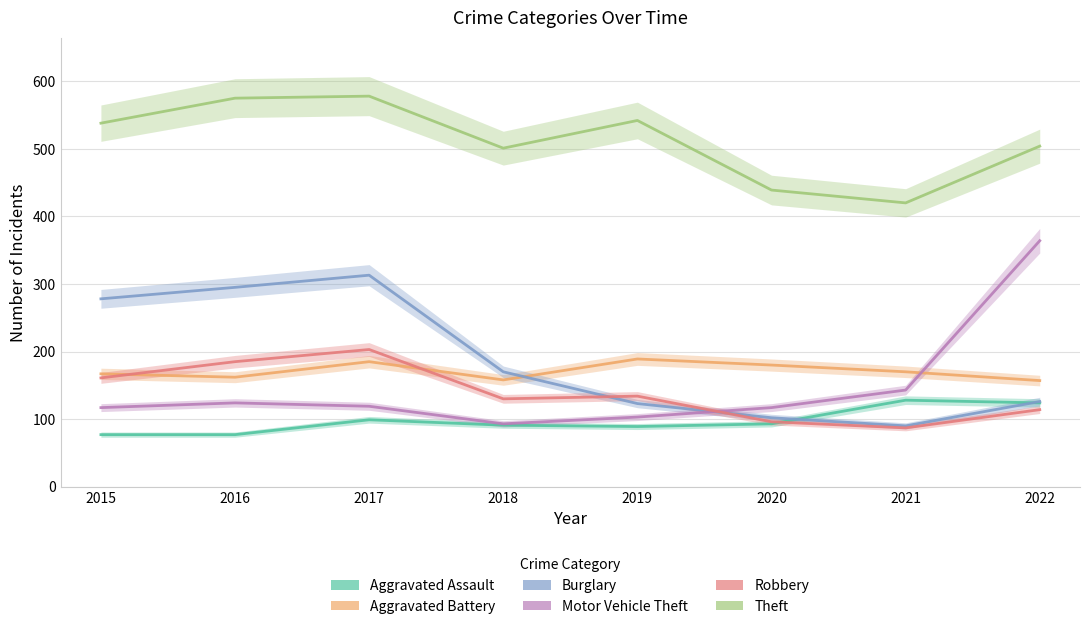

What is the difference between the second highest and second lowest values in the Theft series?

136